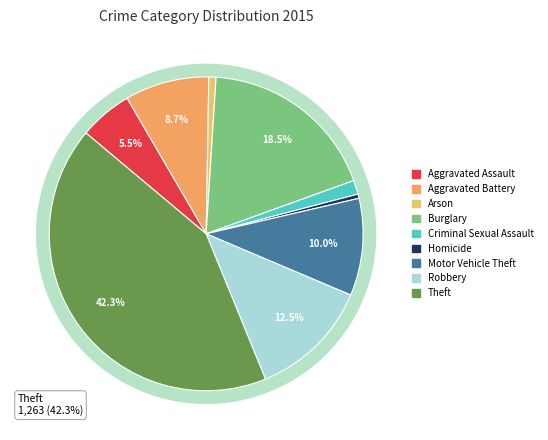

How many segments does this pie chart have?

9